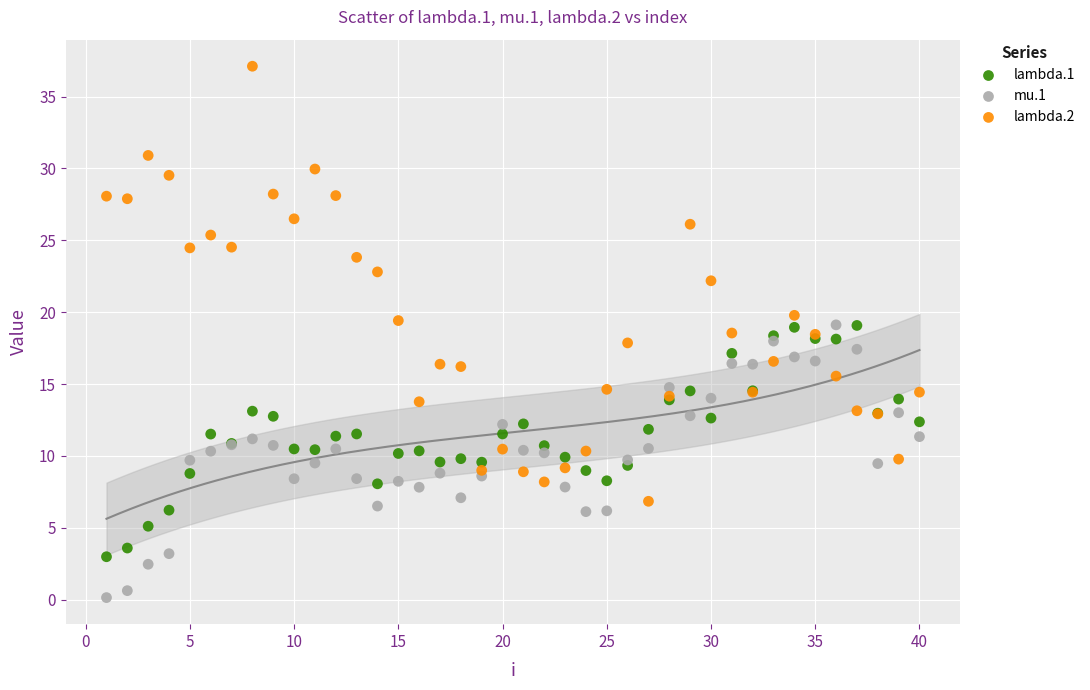

Which series contains the highest Y value?

lambda.2